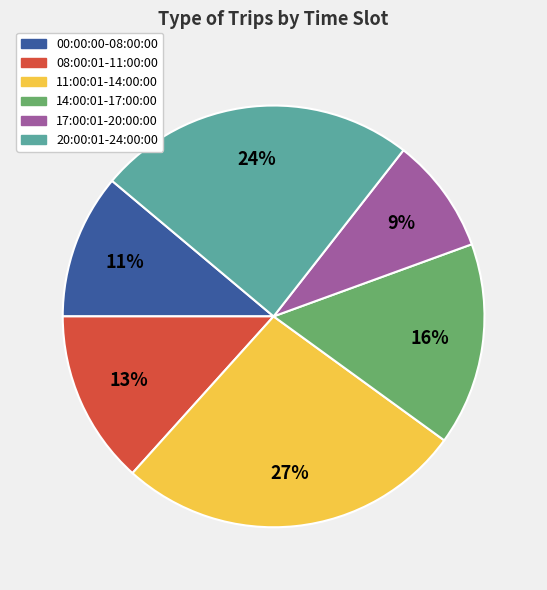

The 20:00:01-24:00:00 slice represents 24% of the pie. True or false?

True